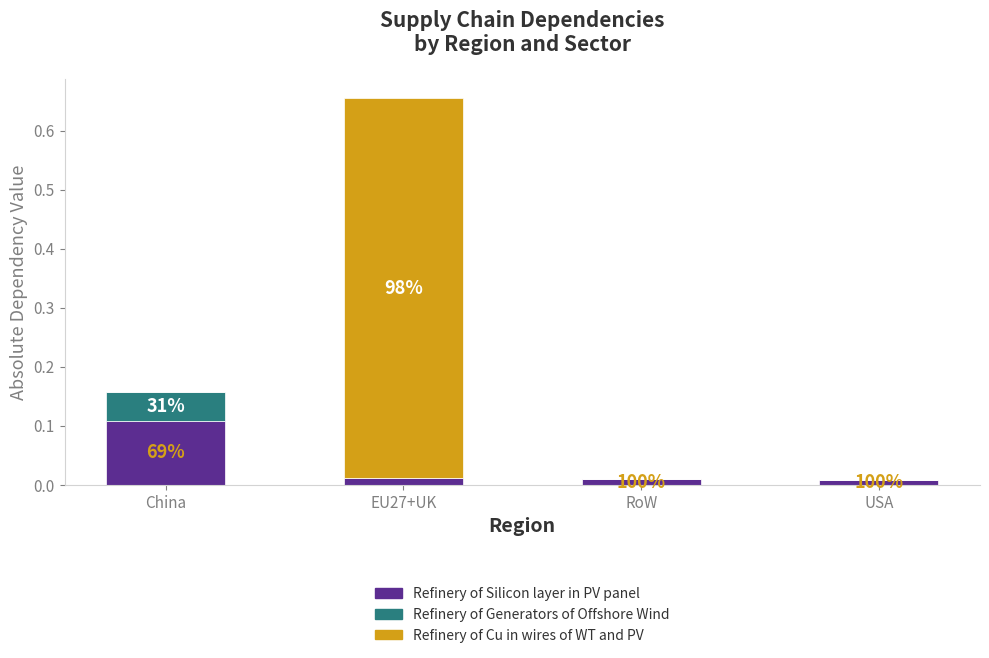

The Refinery of Silicon layer in PV panel series shows 0.2 at China. True or false?

False